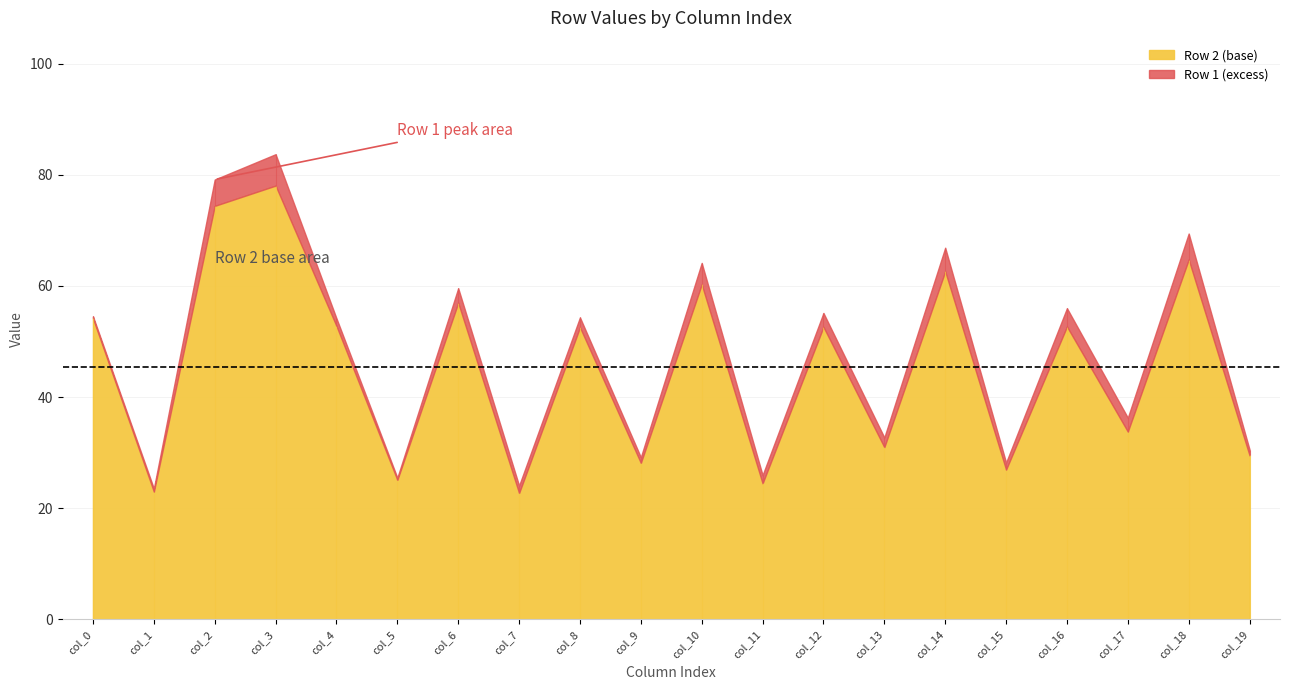

Rank the series by their maximum value, from highest to lowest.

Row 1, Row 2